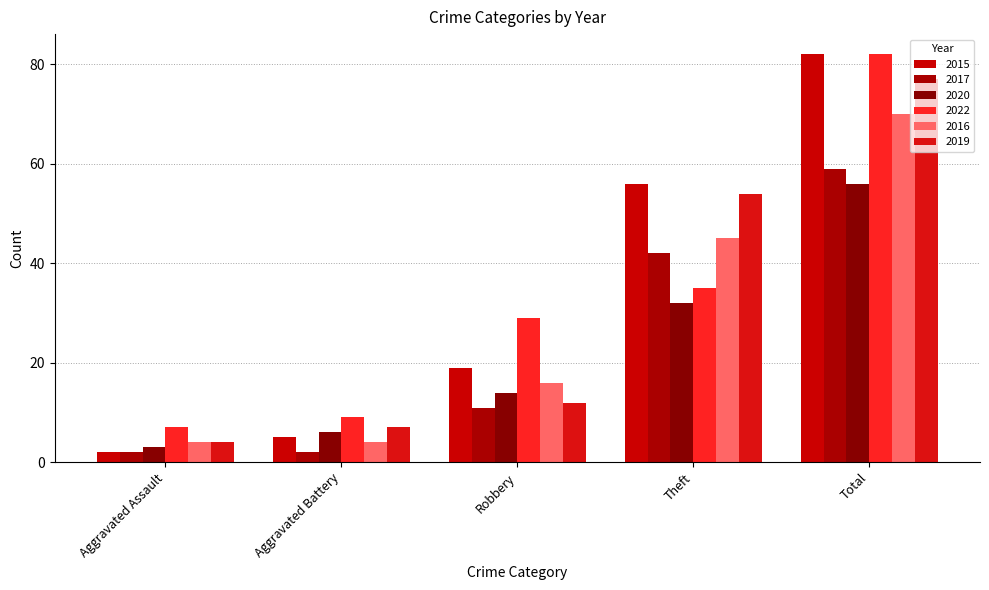

Between Aggravated Assault and Total, which series saw the biggest shift?

2015